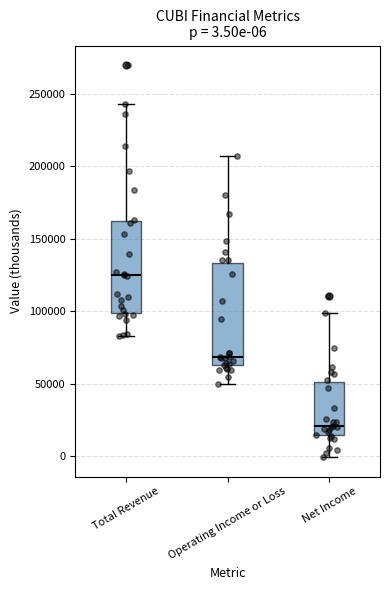

Which box has the lowest median line?

Net Income